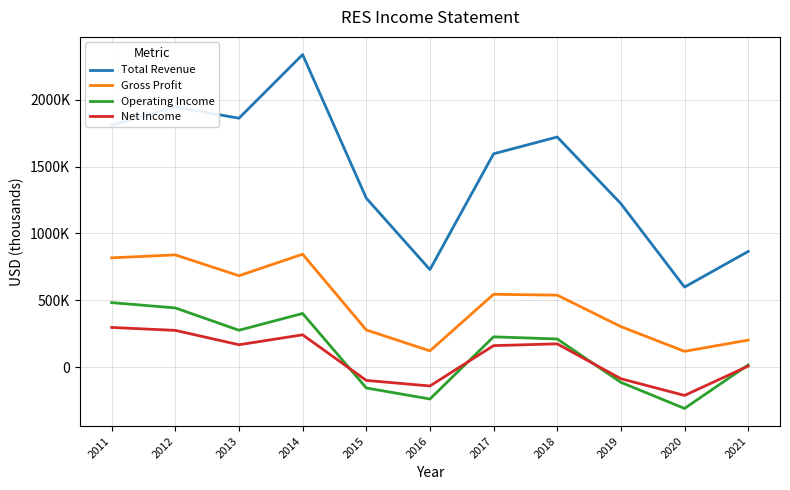

Is this an area chart (filled region under the line)?

No